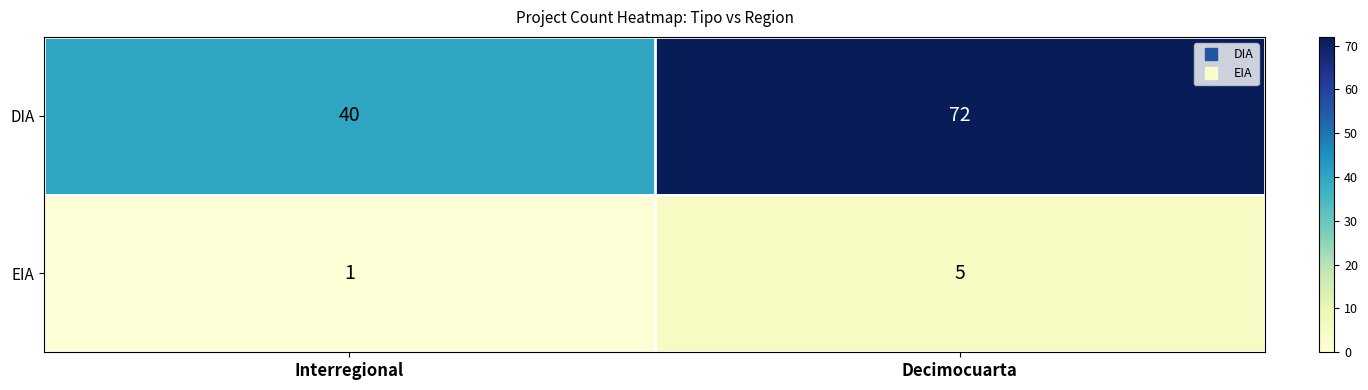

List the series in order of their overall mean, highest first.

DIA, EIA